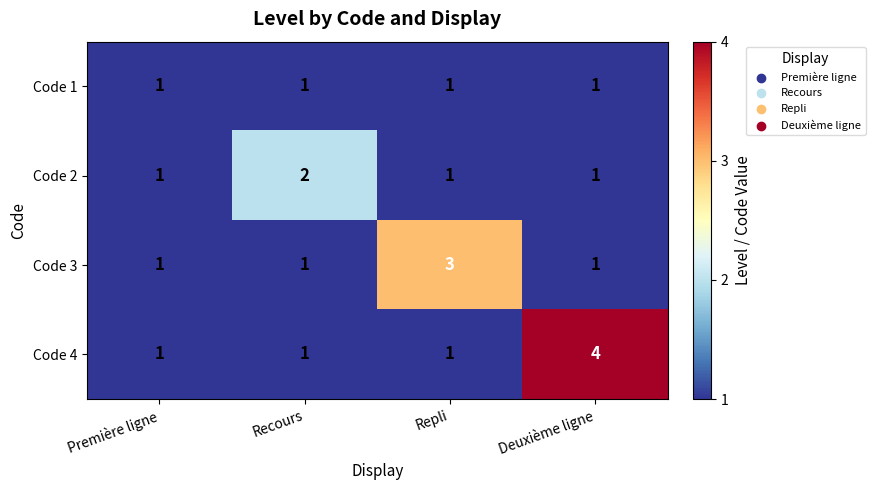

How many distinct data groups are displayed?

4